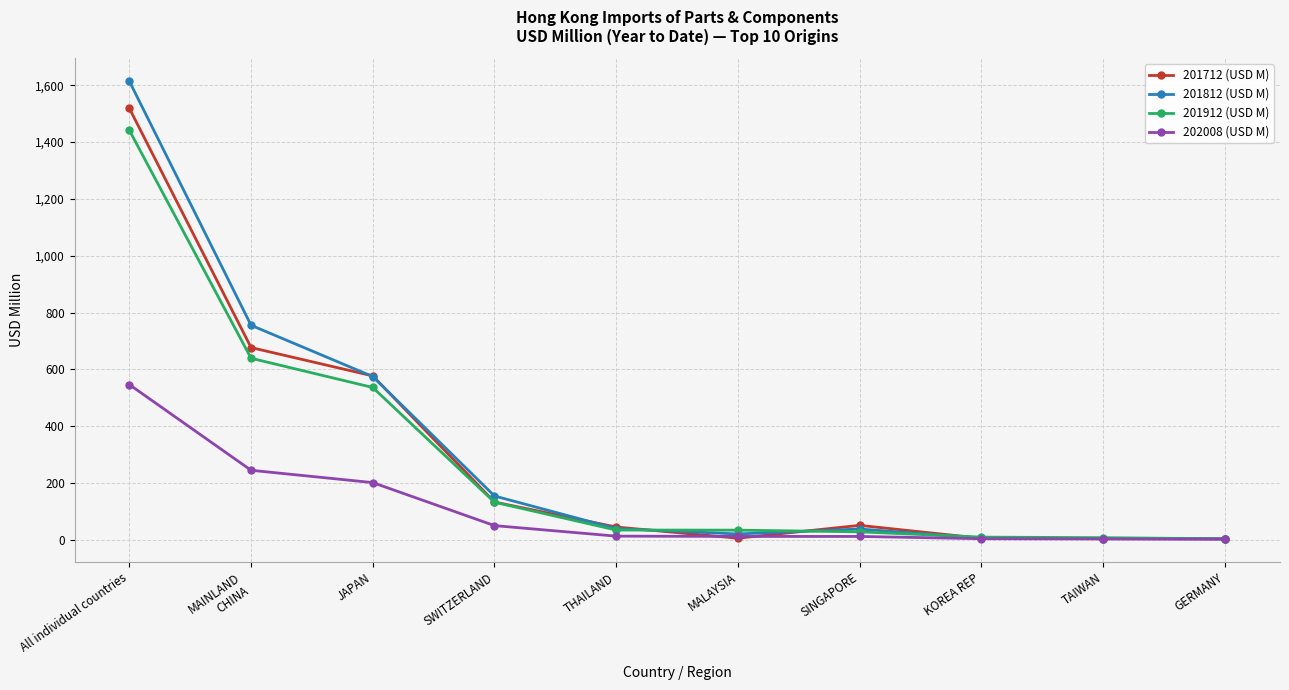

Rank the series by their maximum value, from lowest to highest.

202008 (USD M), 201912 (USD M), 201712 (USD M), 201812 (USD M)